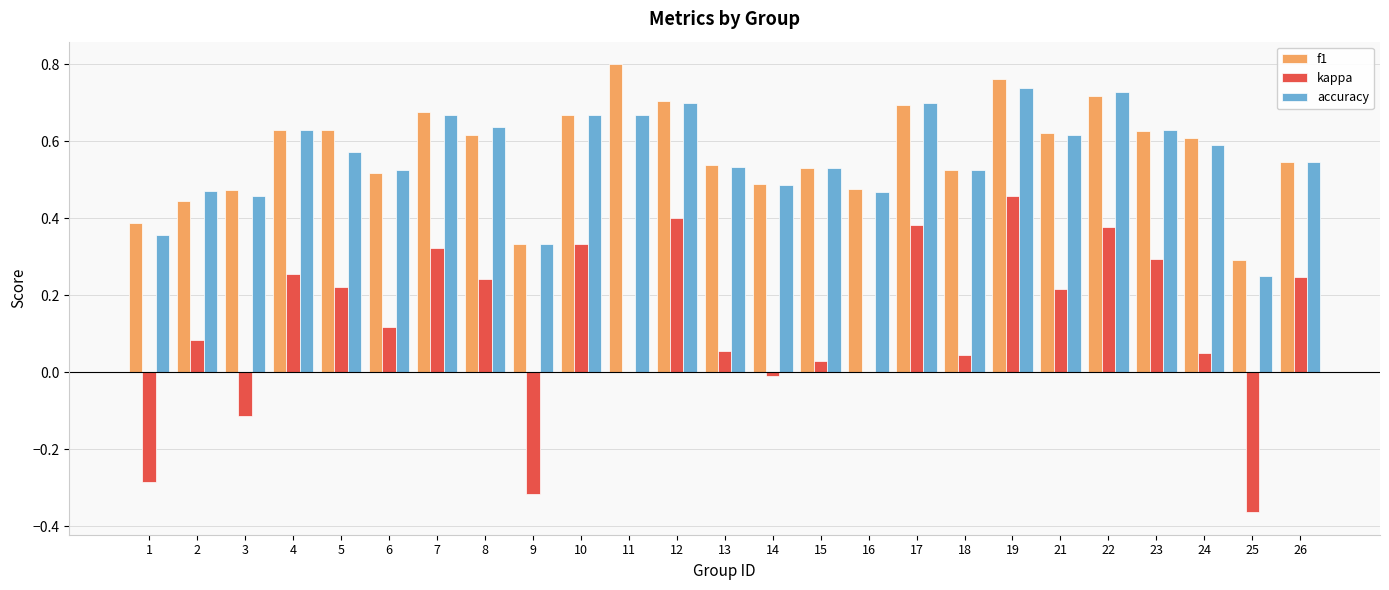

The value of kappa at 22 is 0.4. True or false?

True